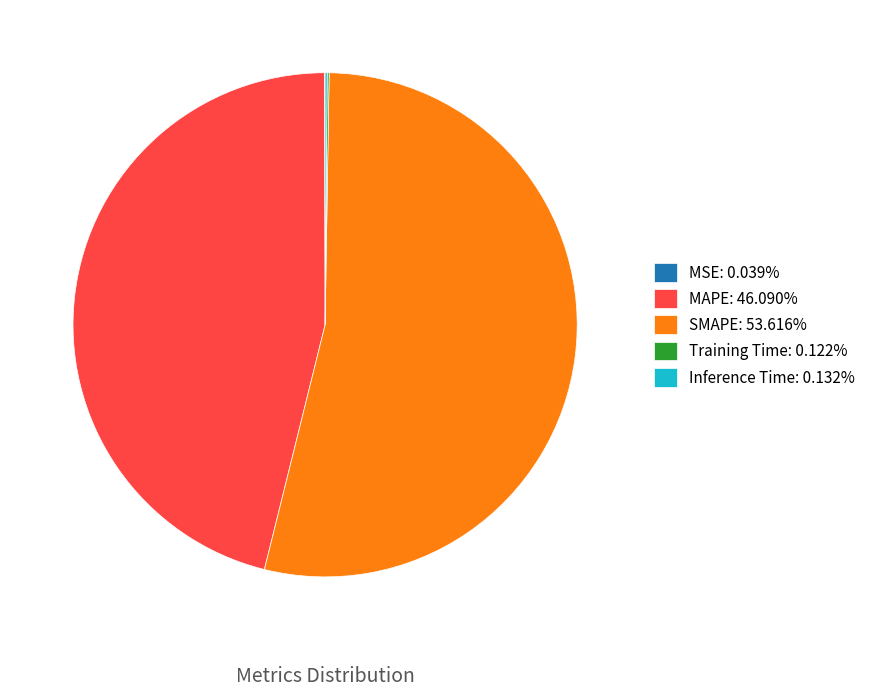

Does SMAPE: 53.616% account for over 50% of the chart?

Yes